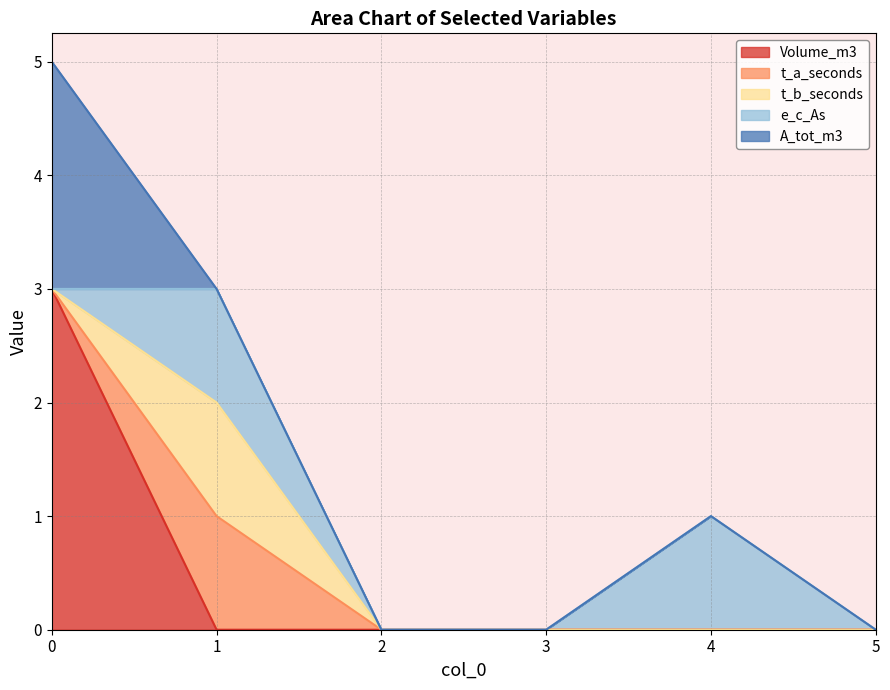

What is the value of the A_tot_m3 point at the 1st from the left?

2